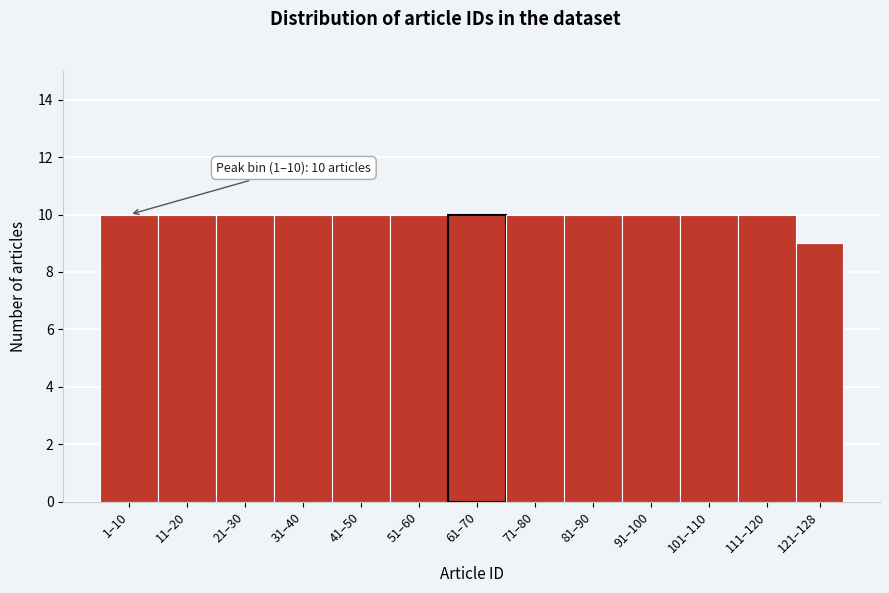

Reading left to right, what are all the values shown in this chart?

10	10	10	10	10	10	10	10	10	10	10	10	9